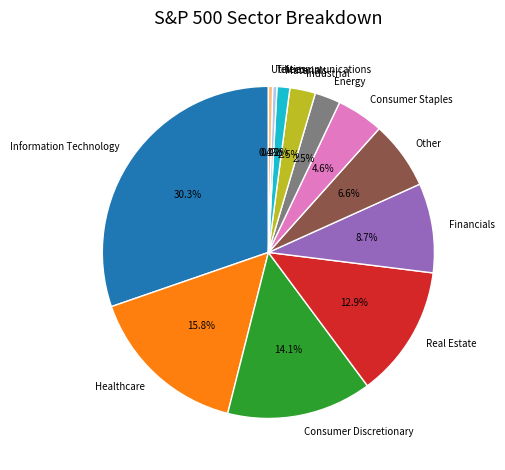

What portion of the pie excludes Healthcare?

84.2%